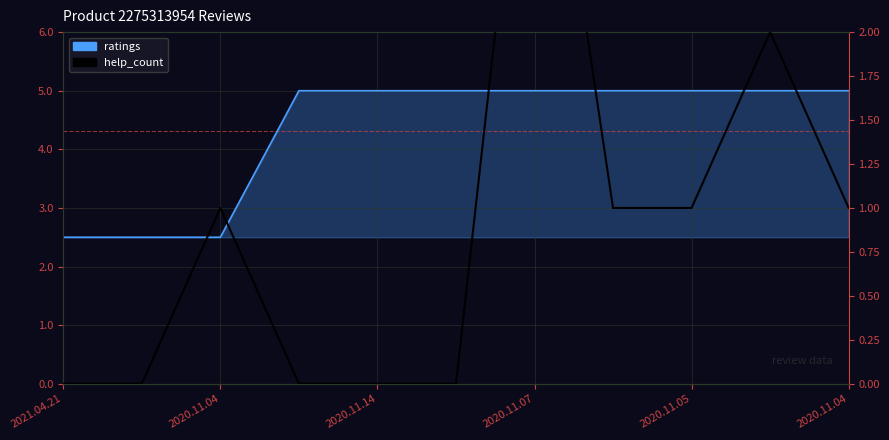

At 2020.11.14, list the series in order from largest to smallest.

ratings, help_count